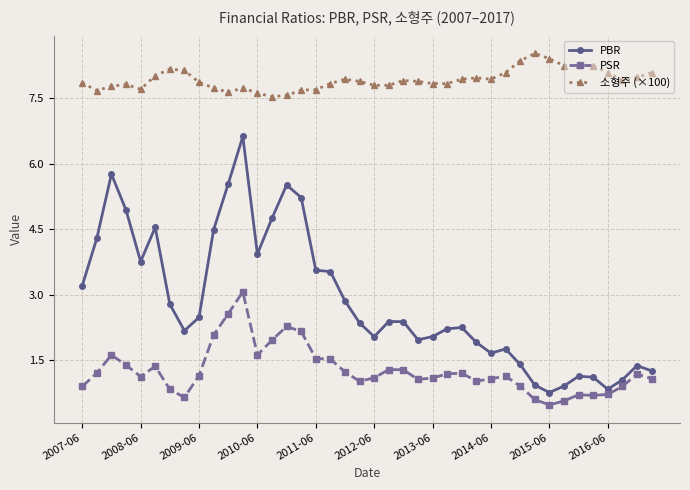

List the series in order of their overall mean, highest first.

소형주 (×100), PBR, PSR